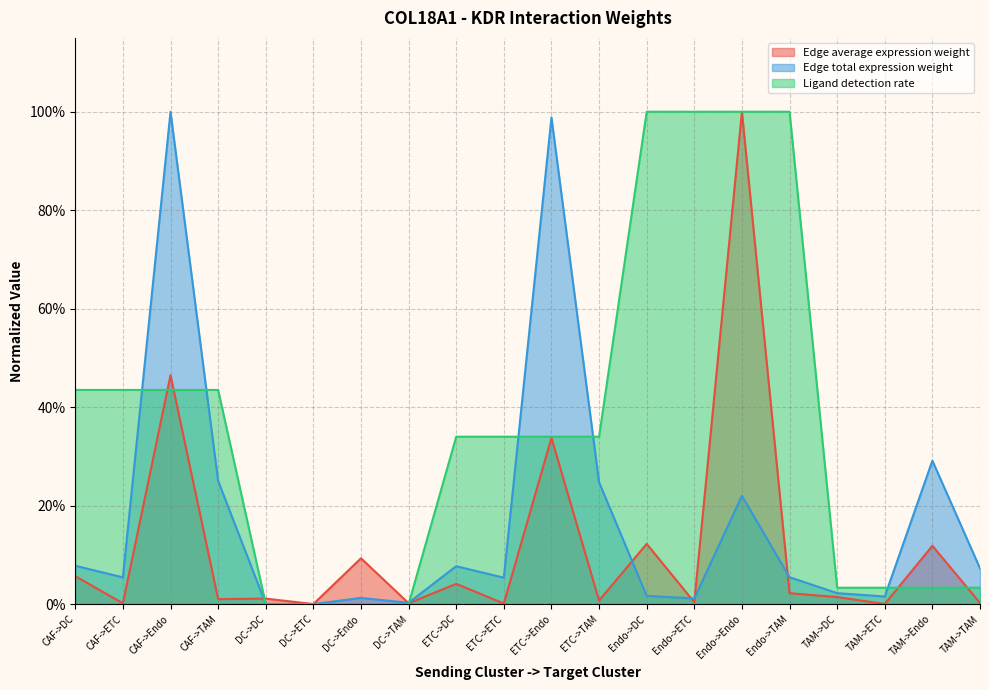

What are all the series names shown in the legend?

Edge average expression weight, Edge total expression weight, Ligand detection rate